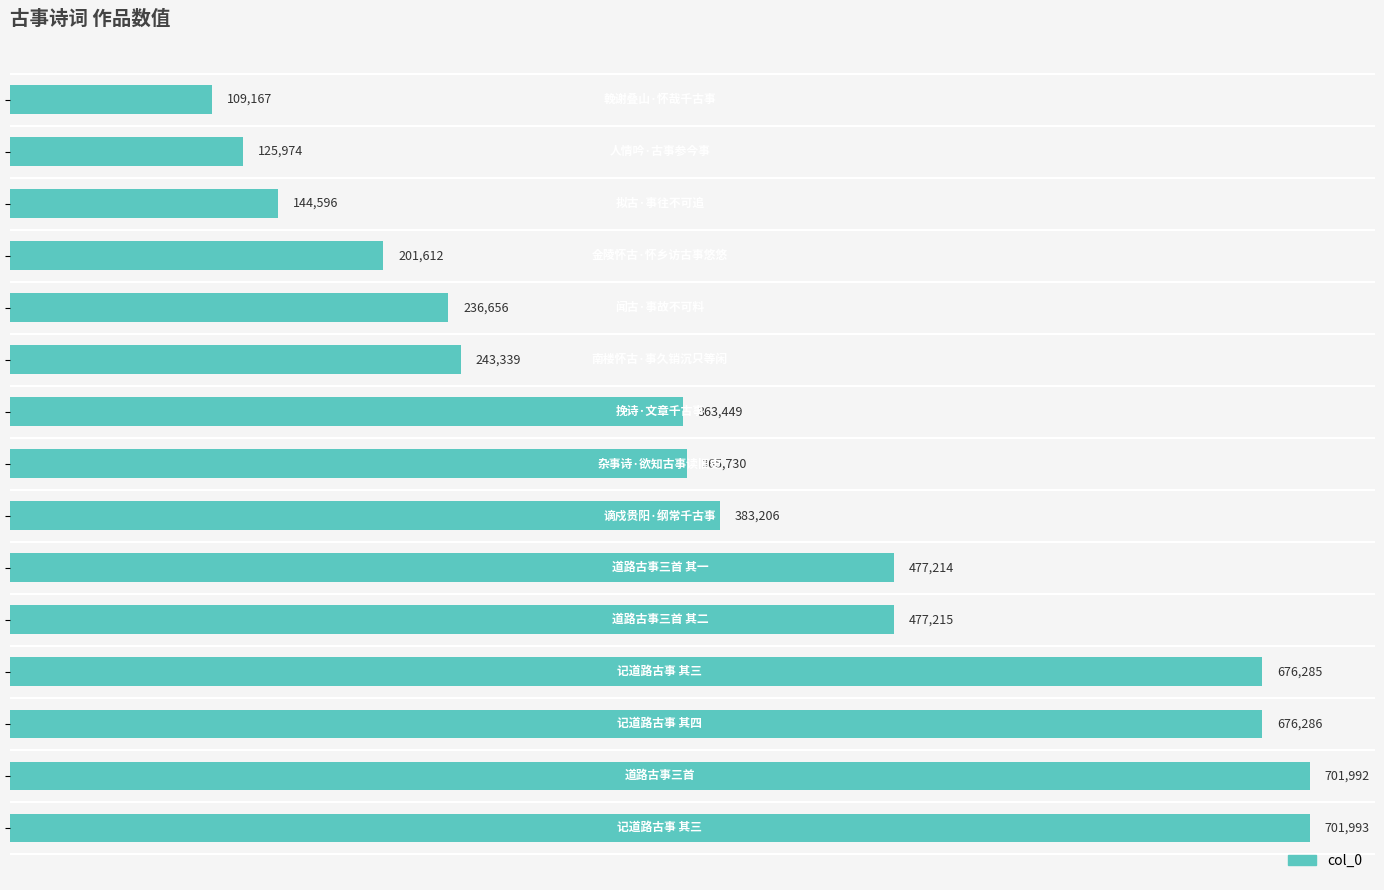

Reading bottom to top, extract all data points from this chart.

701993	701992	676286	676285	477215	477214	383206	365730	363449	243339	236656	201612	144596	125974	109167